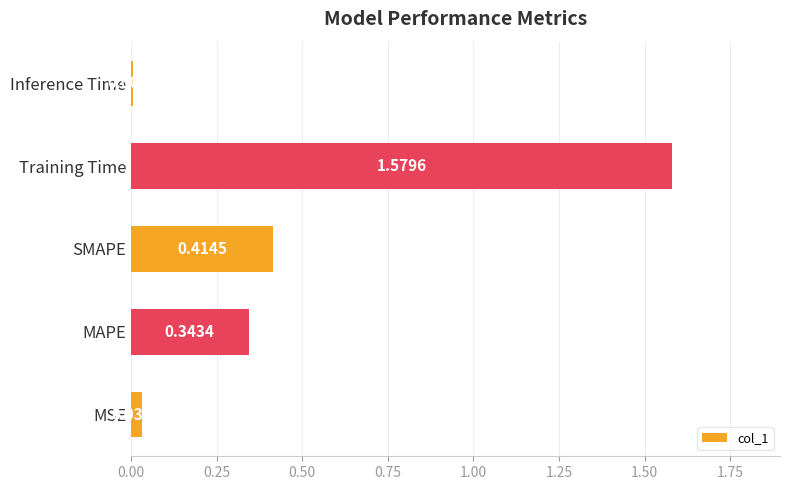

At which label is the value closest to 0?

Inference Time